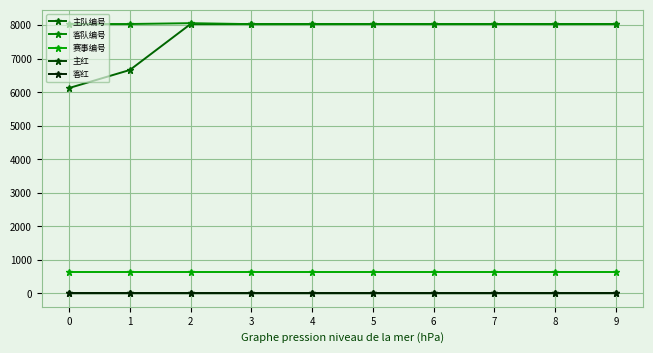

Reading left to right, list all the values displayed in this chart.

主队编号: 0=6124	1=6662	2=8034	3=8034	4=8034	5=8035	6=8033	7=8033	8=8034	9=8035
客队编号: 0=8034	1=8034	2=8059	3=8030	4=8032	5=8034	6=8034	7=8034	8=8032	9=8034
赛事编号: 0=649	1=649	2=649	3=649	4=649	5=649	6=649	7=649	8=649	9=649
主红: 0=0	1=0	2=0	3=0	4=0	5=0	6=0	7=0	8=0	9=1
客红: 0=0	1=0	2=0	3=0	4=0	5=0	6=0	7=0	8=0	9=0